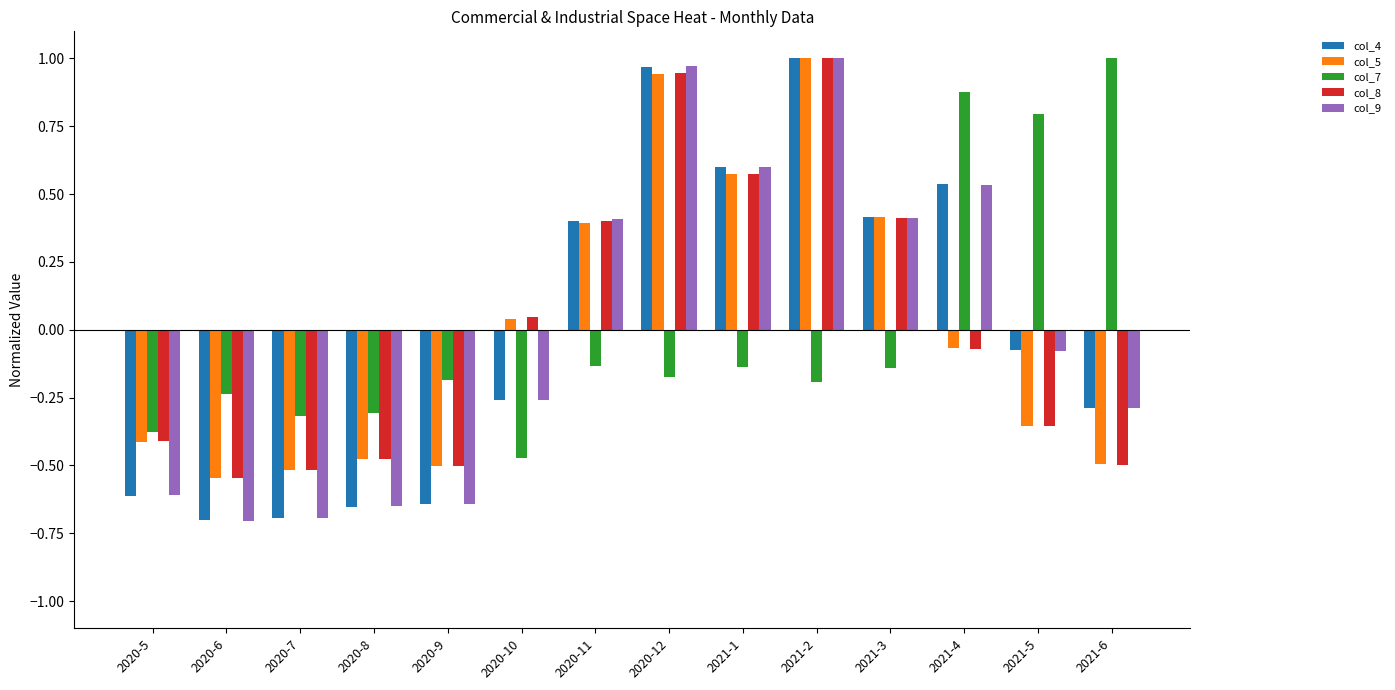

What is the sum of the col_5 values at 2020-9 and 2020-8?

-1.0